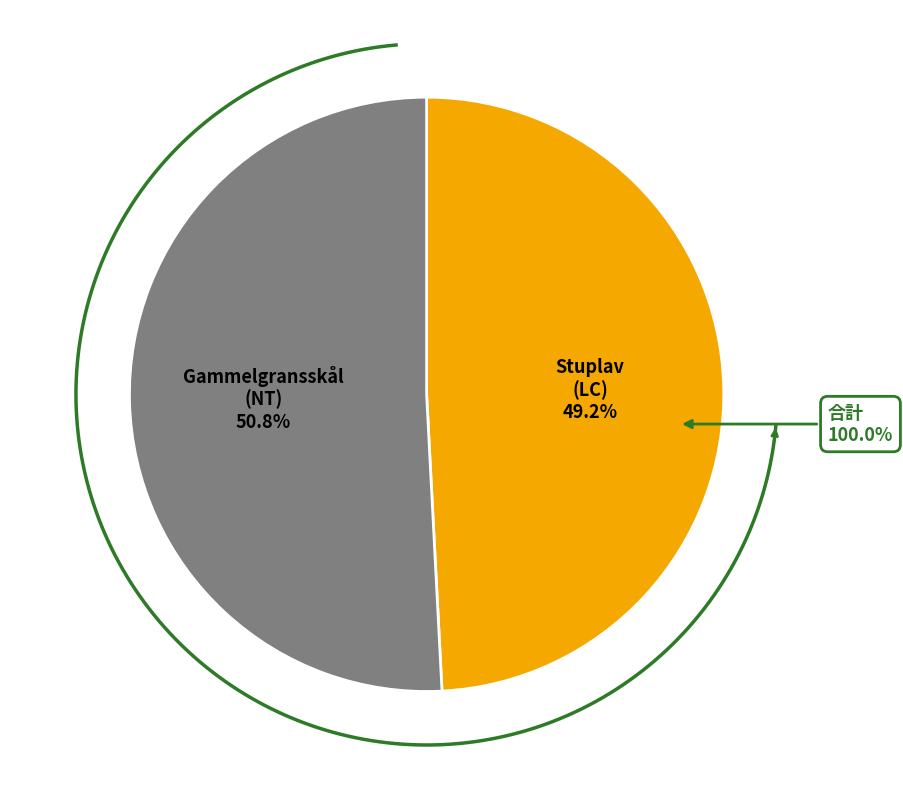

Which has a higher value, Stuplav (LC) or Gammelgransskål (NT)?

Gammelgransskål (NT)